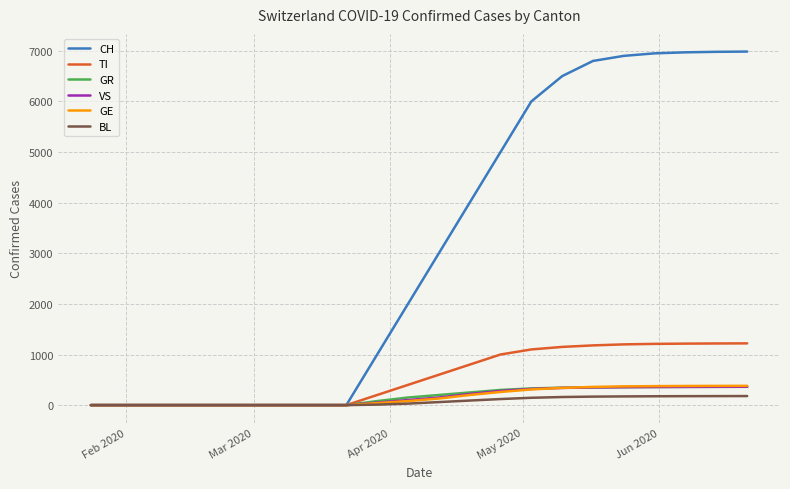

Which series has the largest total across all categories?

CH